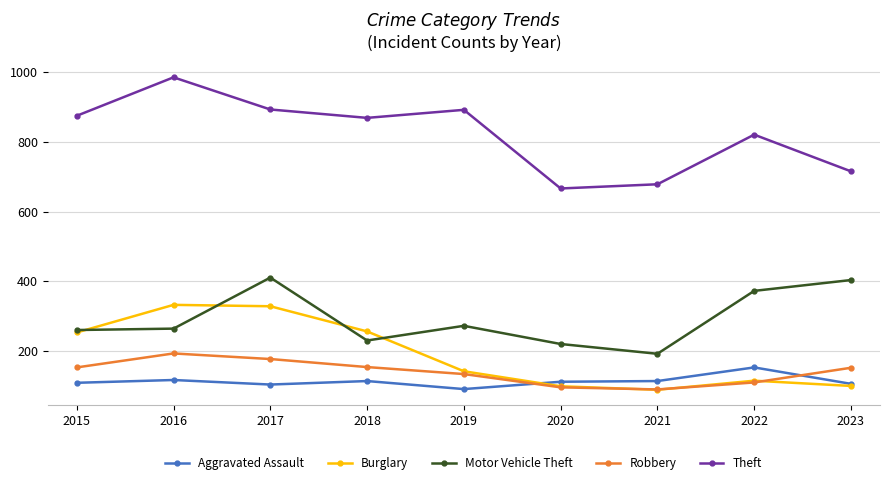

Between 2016 and 2017, which series saw the biggest shift?

Motor Vehicle Theft